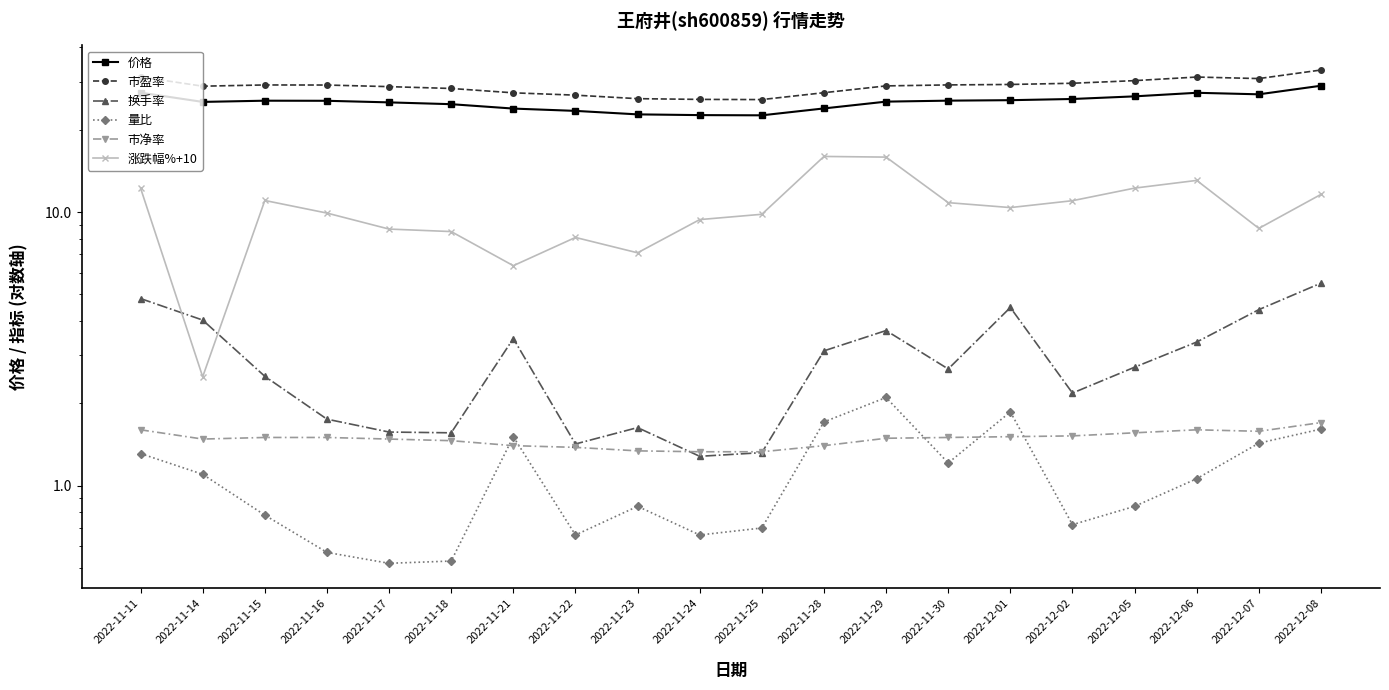

What is the maximum value shown in the chart?

33.1